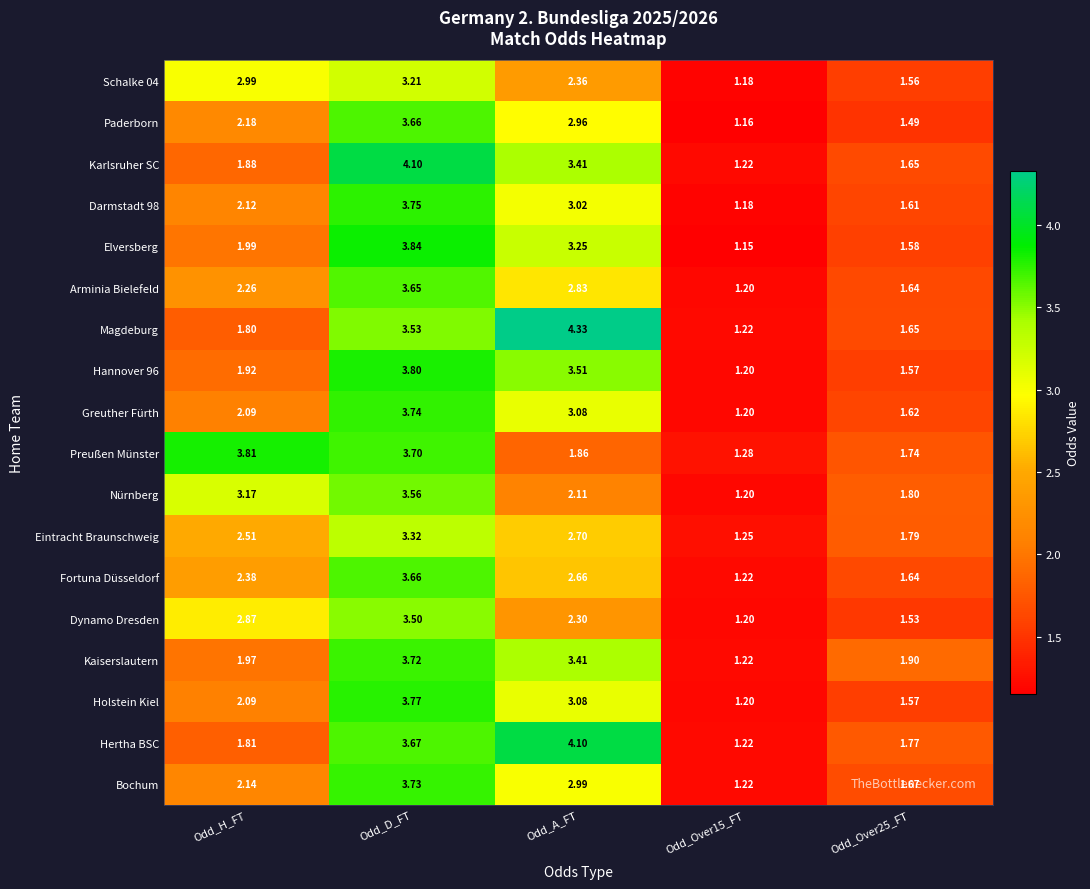

Where is Greuther Fürth nearest to the value 2?

Odd_H_FT